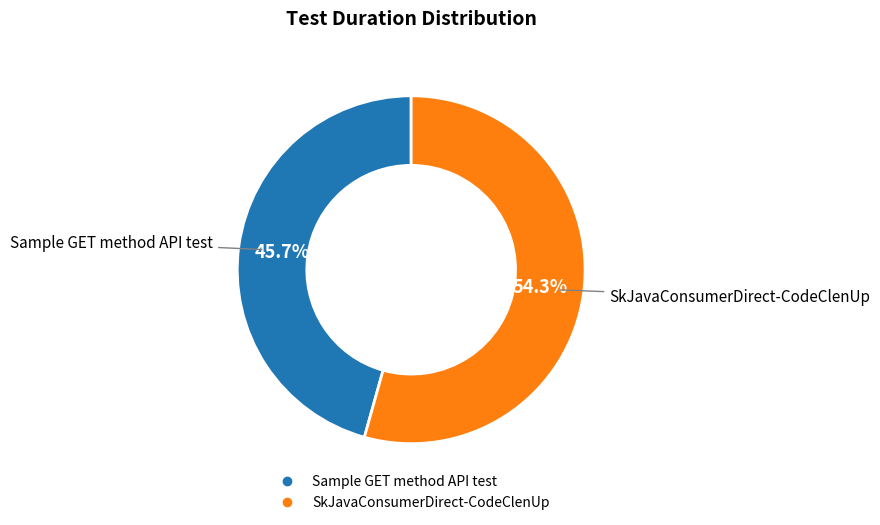

To the nearest percent, what is the difference between the largest and smallest slice percentages?

9%